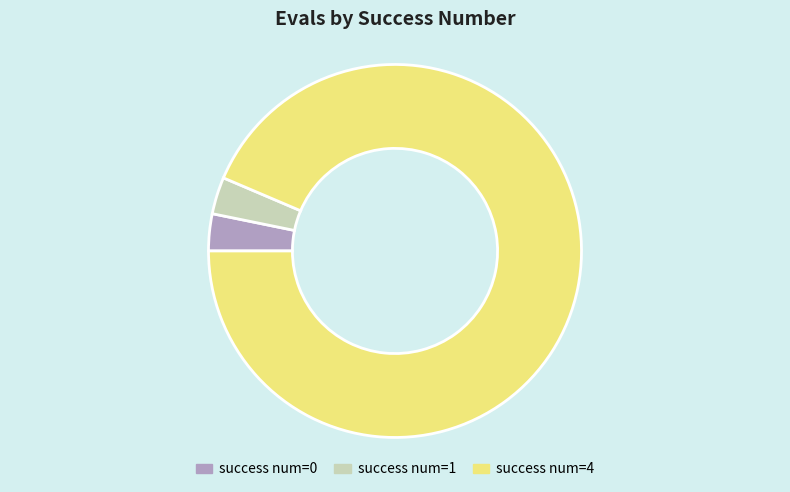

Does any single category account for the majority?

Yes